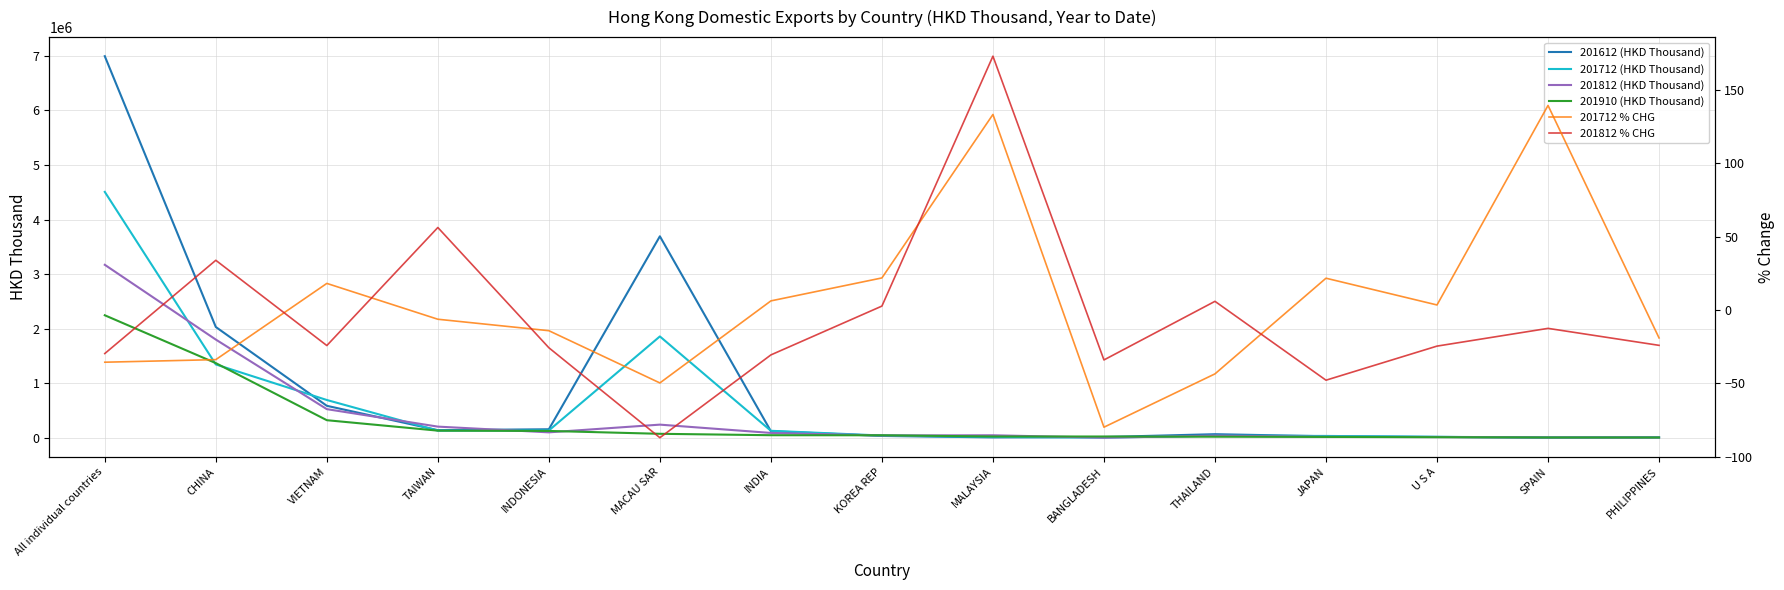

What is the label of the 15th point from the right?

All individual countries